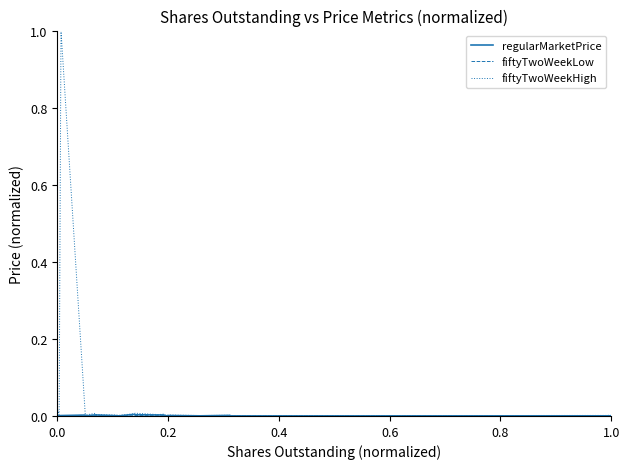

What is the greatest value displayed?

1.0